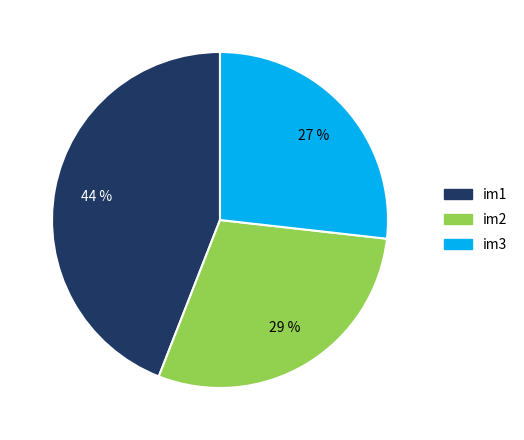

To the nearest percent, what is the difference between the im3 and im1 slice percentages?

17%